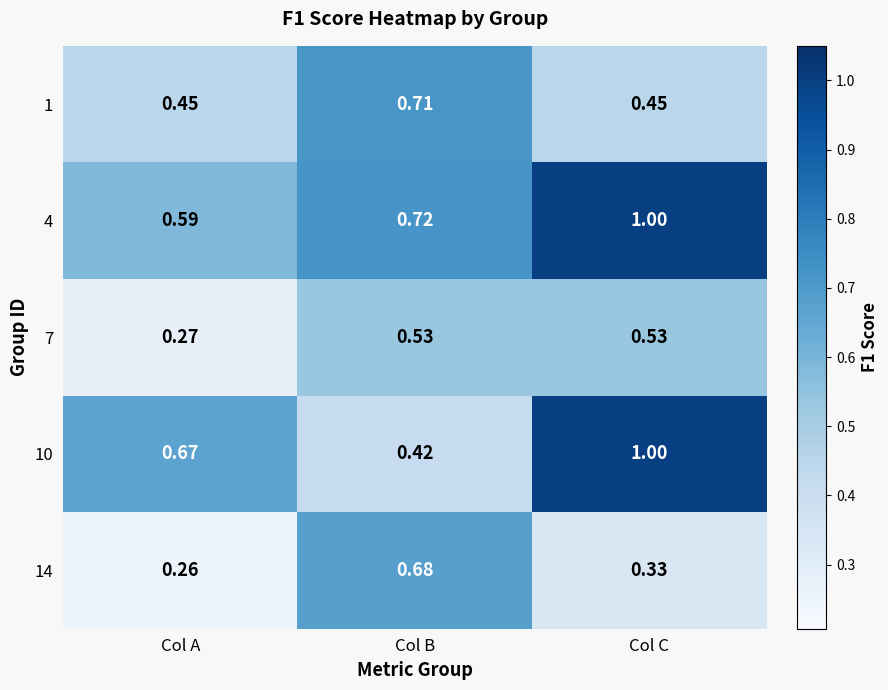

Count the number of data series in this chart.

5